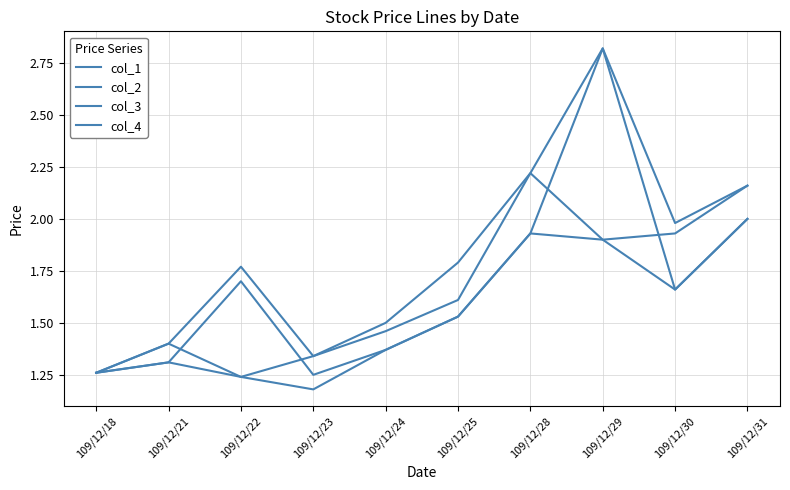

Does the chart display data point markers on the line(s)?

No